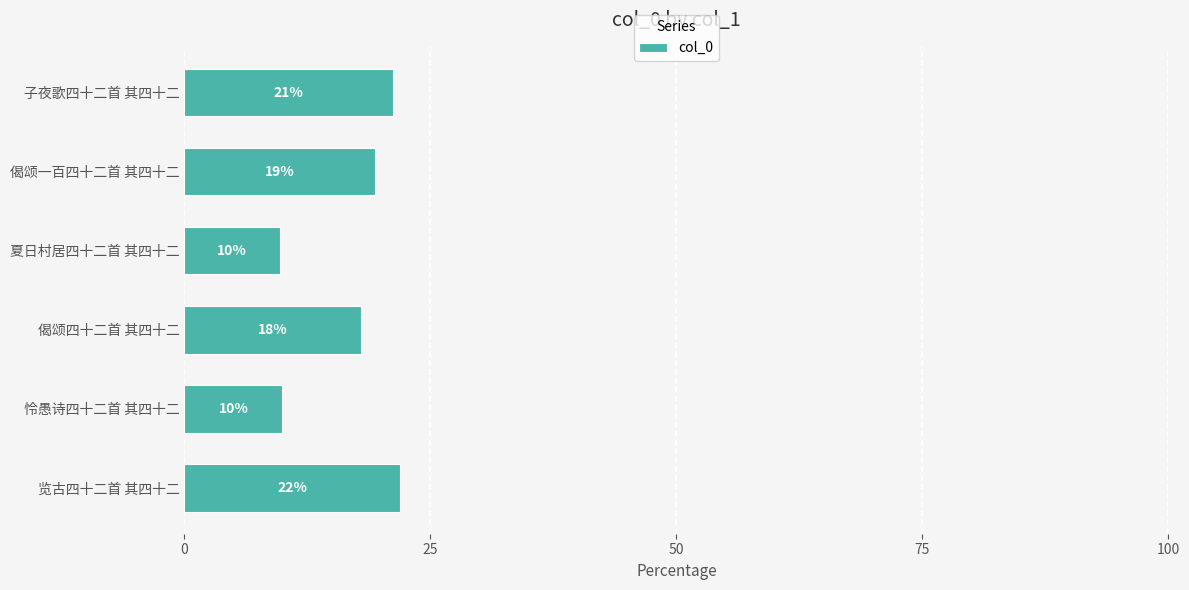

Does the chart contain stacked bars?

No